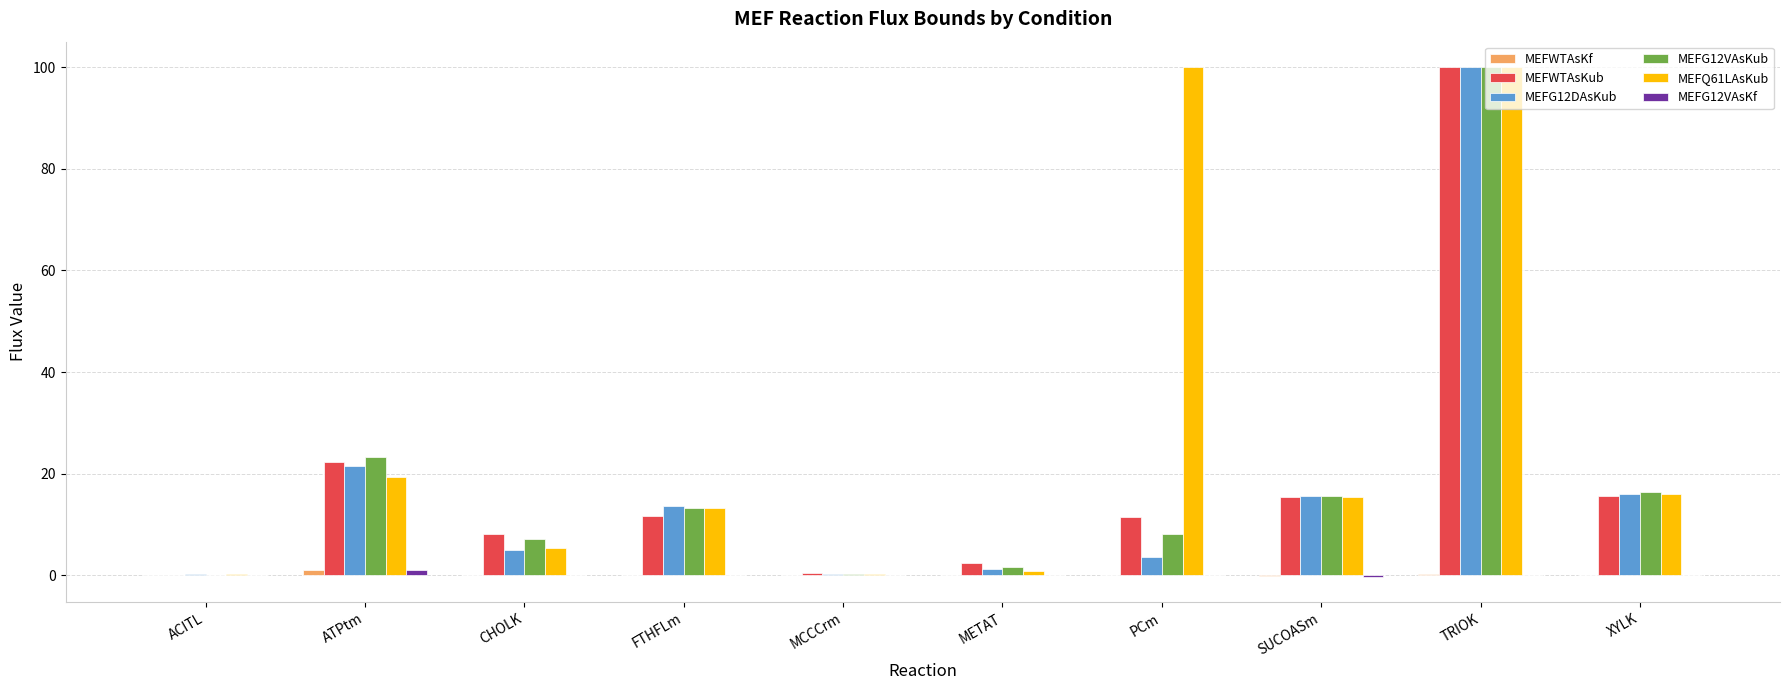

The value of MEFWTAsKf at FTHFLm is 0.0. True or false?

True